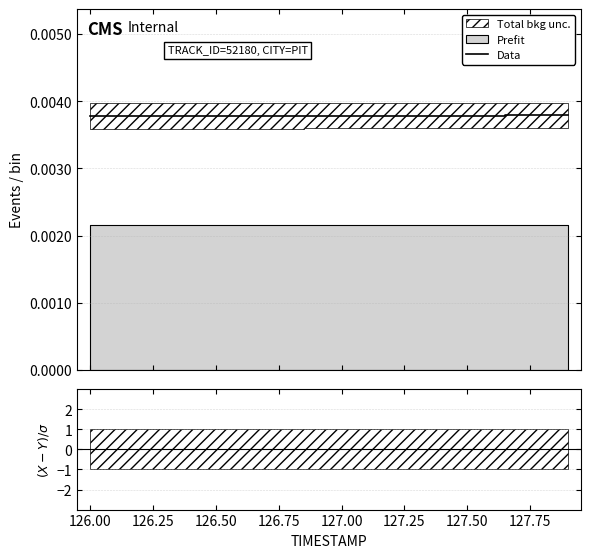

True or false: (X-Y)/σ and Data intersect in this chart.

False